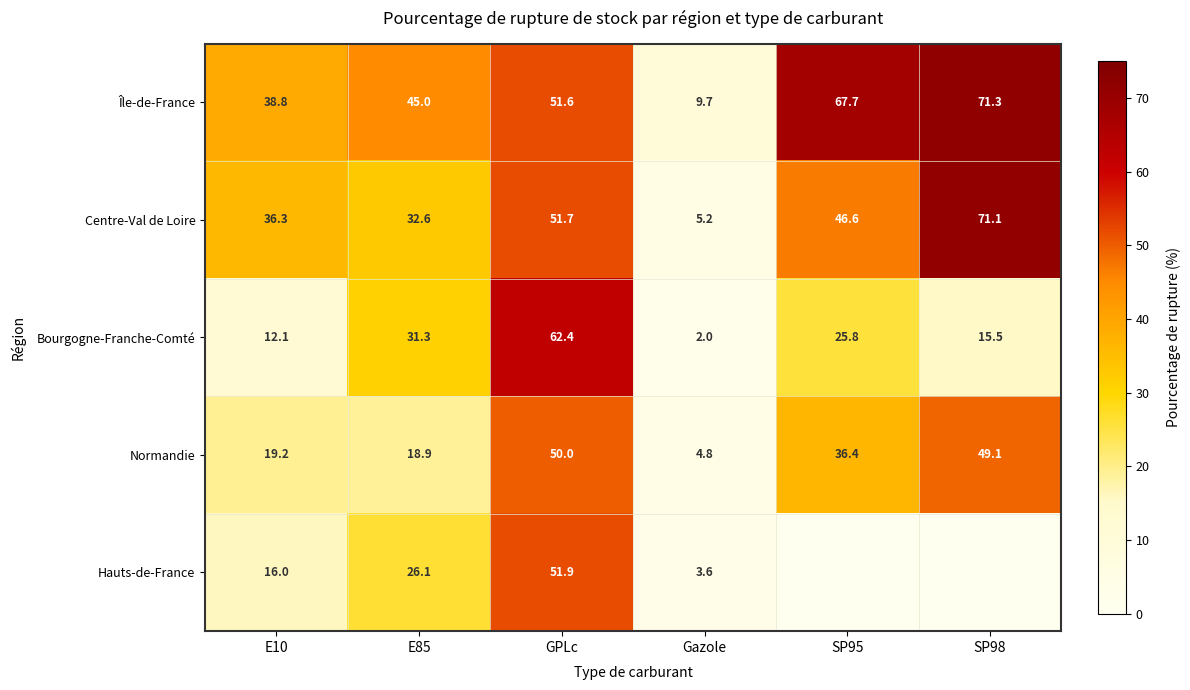

Which category has the lowest value in the Bourgogne-Franche-Comté series?

Gazole